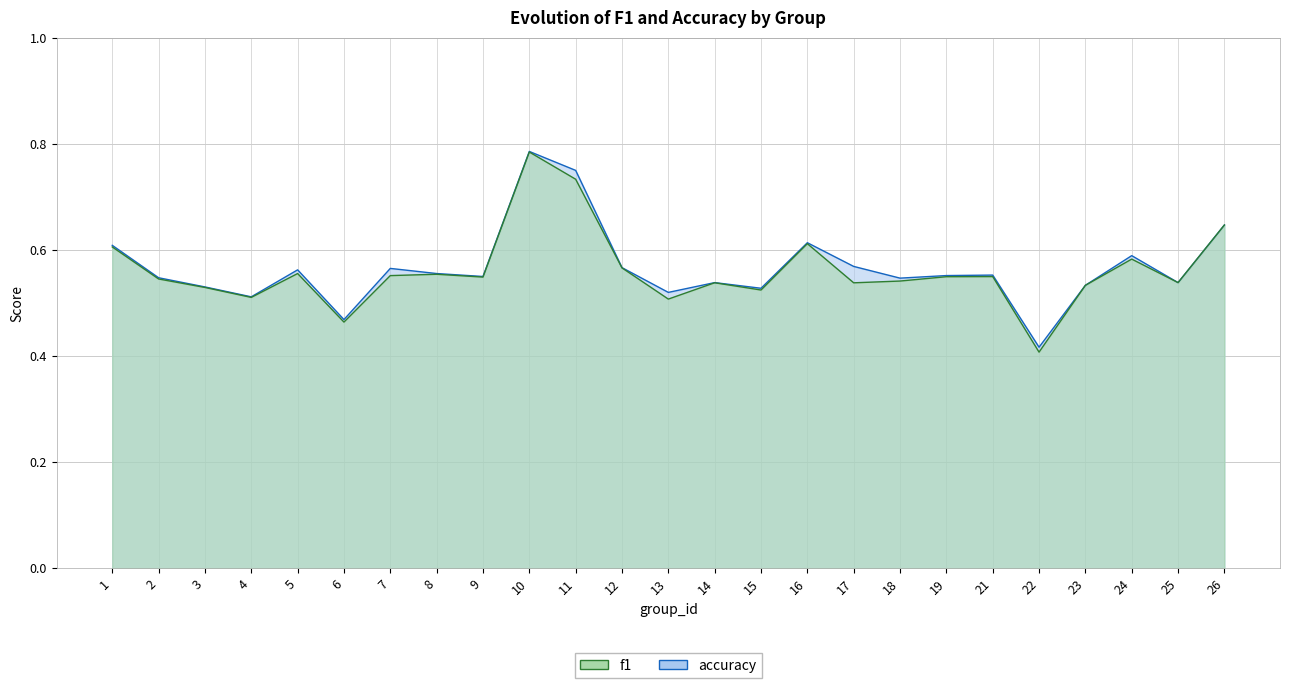

List the series in order of their overall mean, lowest first.

f1, accuracy